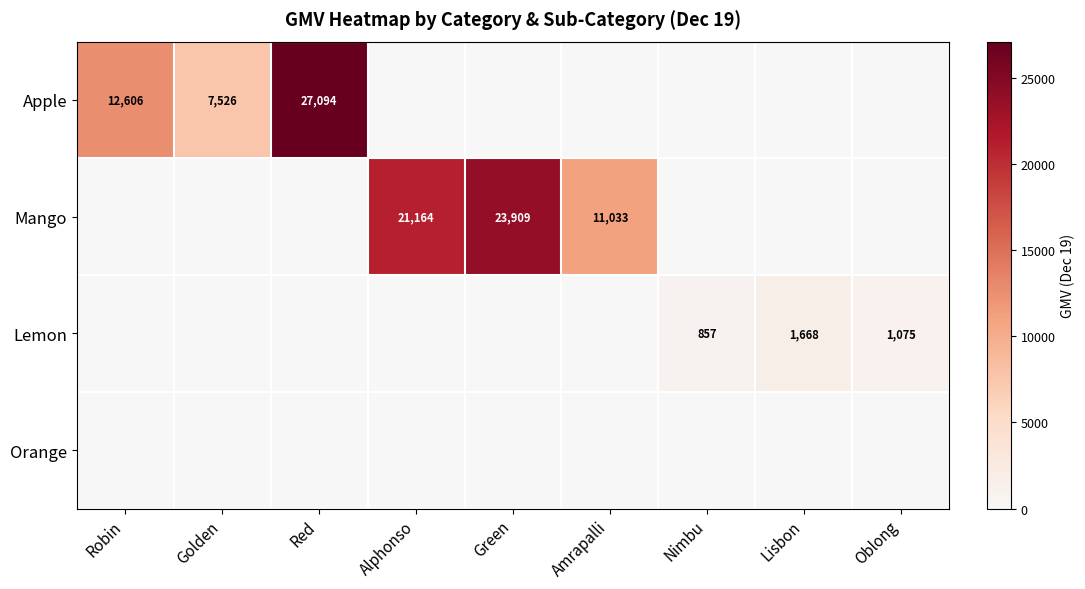

What is the difference between the highest and lowest values at Alphonso?

21164